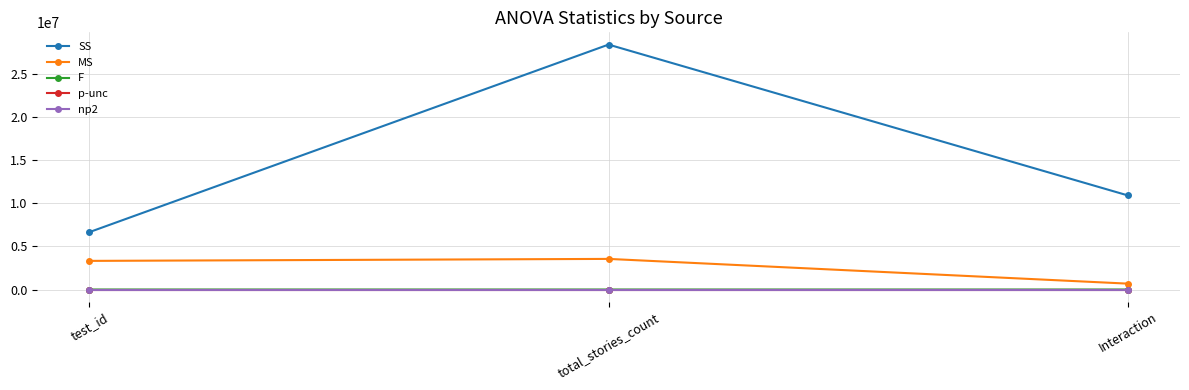

What is the label of the 3rd point from the left?

Interaction